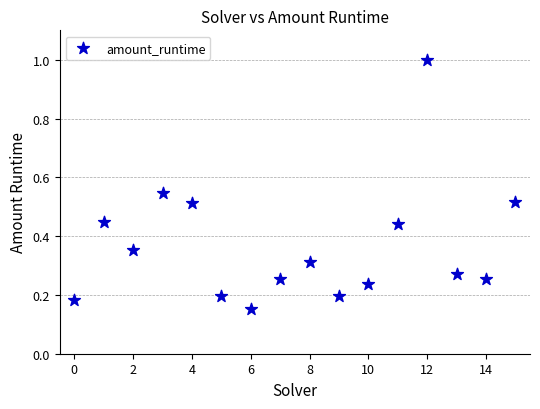

What is the range of Y values (max minus min)?

0.8